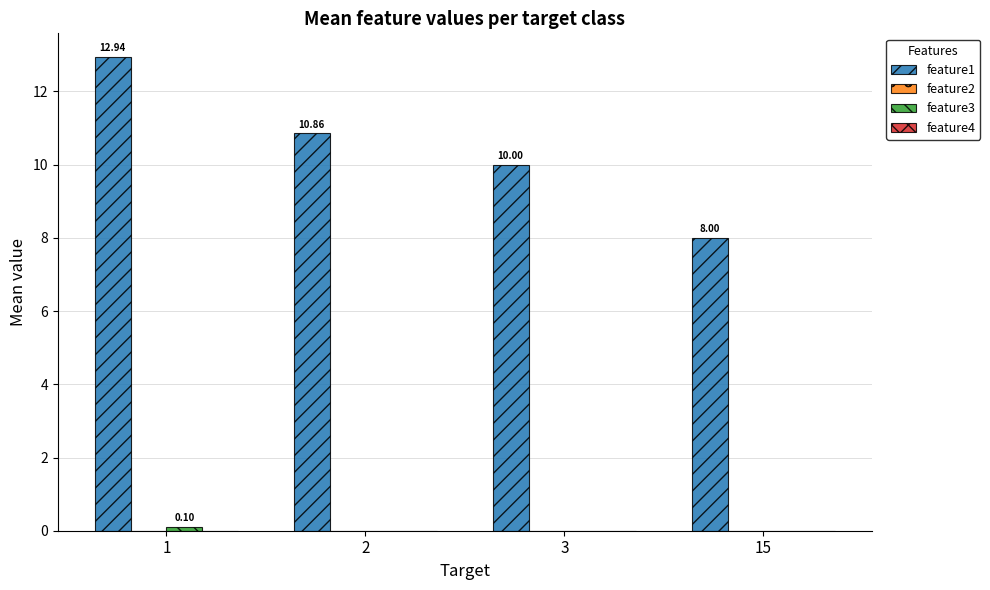

Which series has the largest total across all categories?

feature1